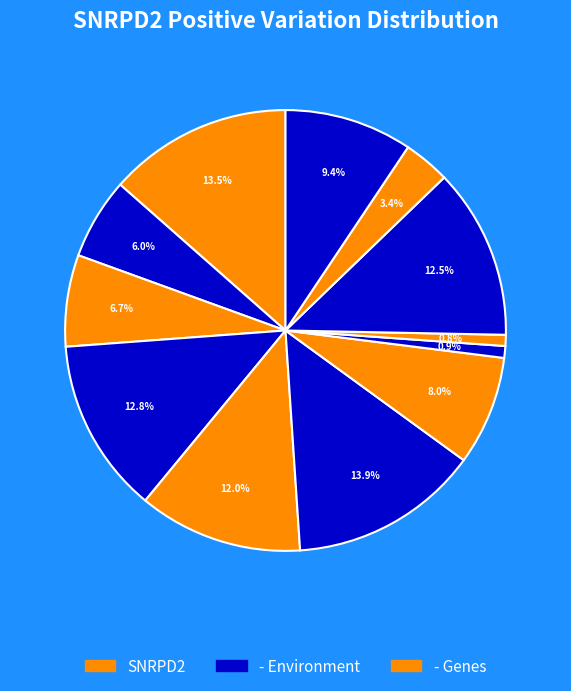

How many segments does this pie chart have?

12